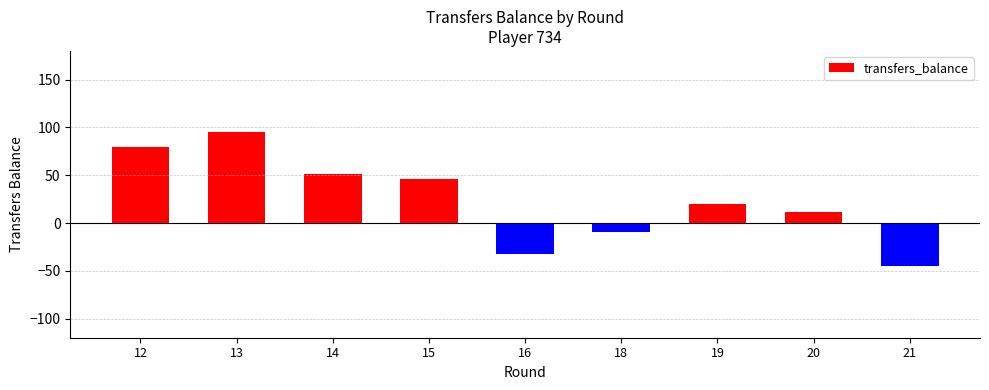

Does the chart contain any negative values?

Yes